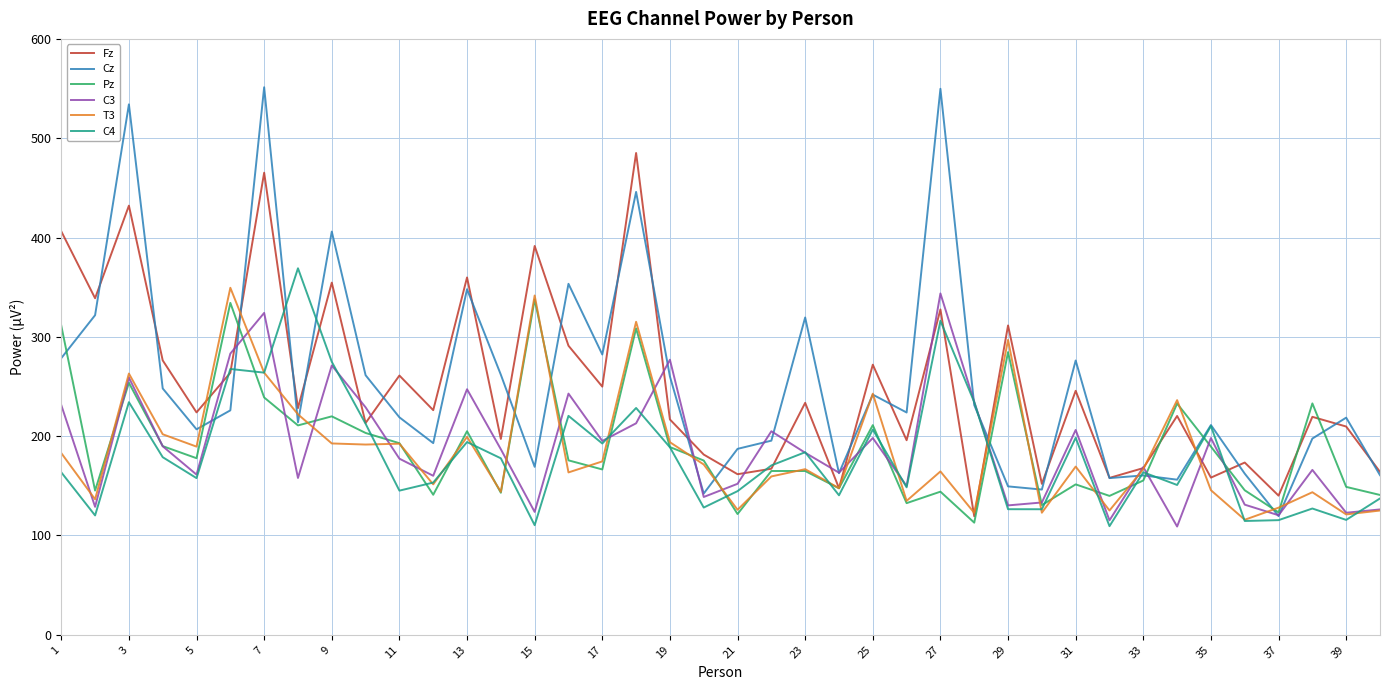

What is the lowest value of the C3 series?

109.0